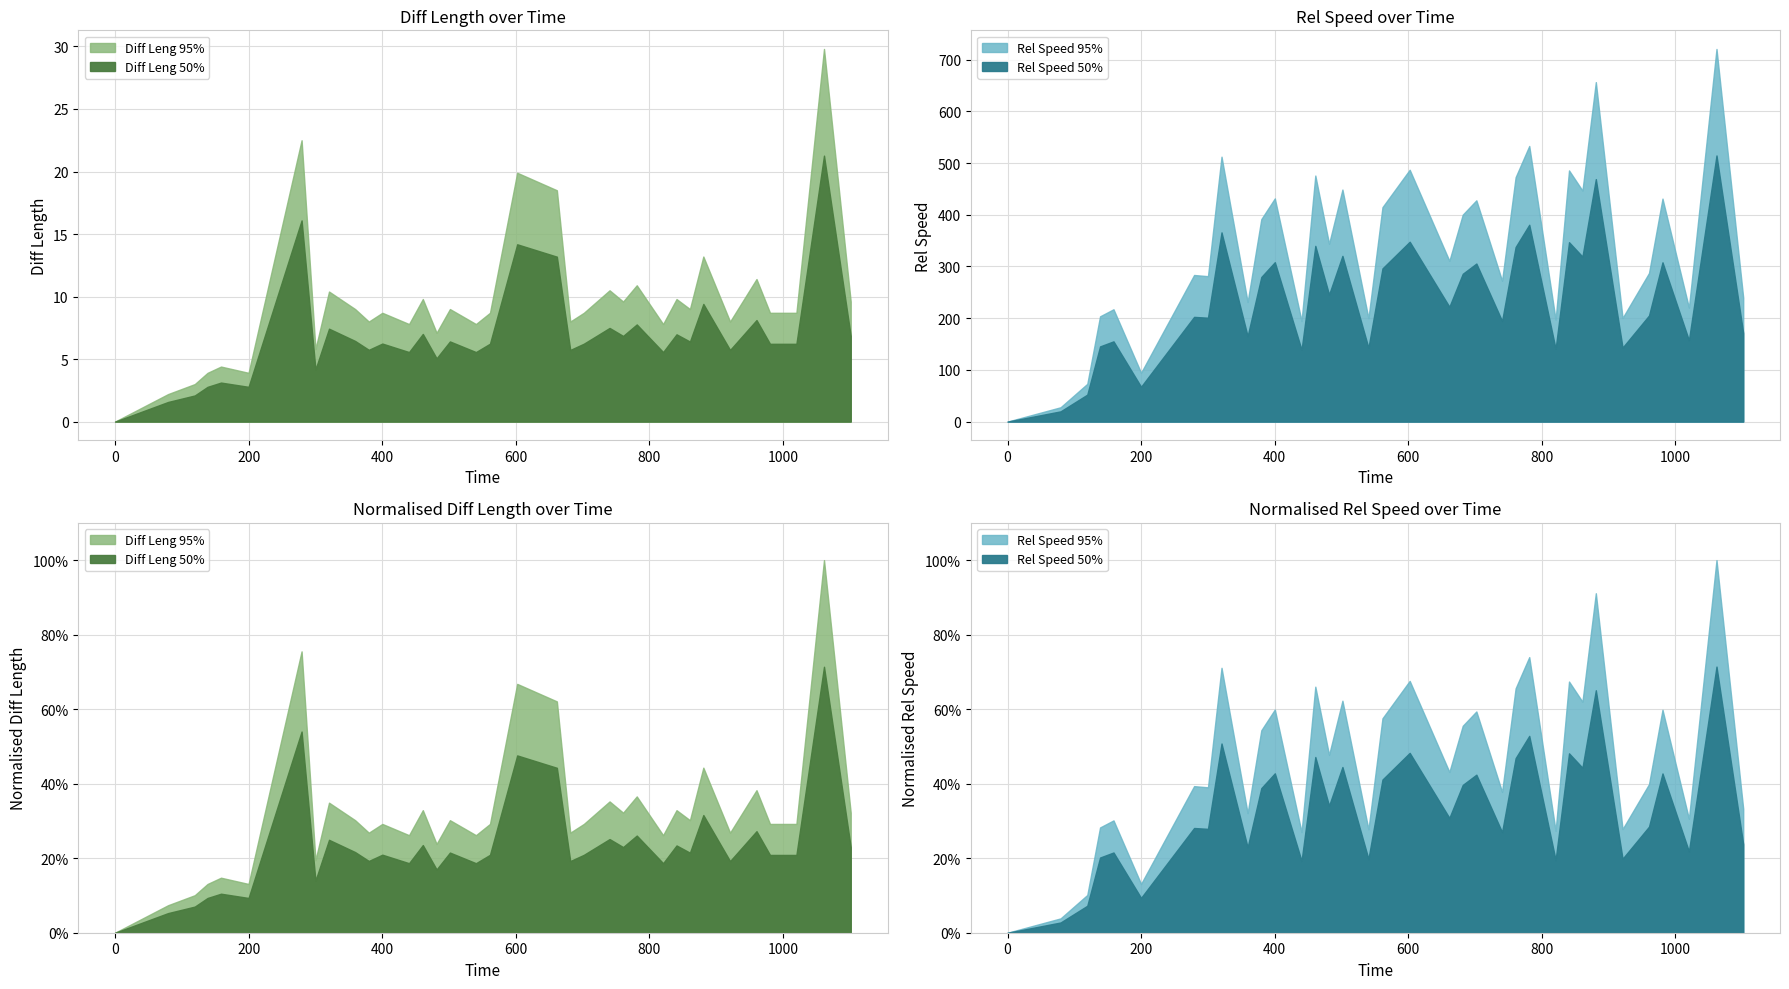

Reading left to right, what are all the values shown in this chart?

Diff Leng (50%): 0.0	1.6	2.1	2.8	3.1	2.8	16.1	4.2	7.4	6.5	5.7	6.2	5.6	7.0	5.1	6.4	5.6	6.2	14.2	13.2	5.7	6.2	7.5	6.8	7.8	5.6	7.0	6.4	9.4	5.7	8.1	6.2	6.2	21.3	6.8
Diff Leng (95%): 0.0	2.2	3.0	3.9	4.4	3.9	22.5	5.8	10.4	9.0	8.0	8.7	7.8	9.8	7.1	9.0	7.8	8.7	19.9	18.5	8.0	8.7	10.5	9.6	10.9	7.8	9.8	9.0	13.2	8.0	11.4	8.7	8.7	29.8	9.6
Rel Speed (50%): 0.0	19.8	52.2	145.4	155.2	67.4	202.5	200.9	365.9	165.2	279.6	308.3	139.0	339.8	245.7	320.5	142.8	296.2	347.8	222.1	285.9	305.6	194.6	337.6	380.7	140.8	346.9	319.1	468.9	143.1	205.2	308.0	157.4	514.7	171.2
Rel Speed (95%): 0.0	27.7	73.0	203.6	217.2	94.4	283.5	281.2	512.3	231.3	391.5	431.6	194.6	475.8	343.9	448.7	199.9	414.7	487.0	310.9	400.2	427.9	272.4	472.6	533.0	197.1	485.7	446.8	656.5	200.4	287.3	431.2	220.4	720.6	239.7